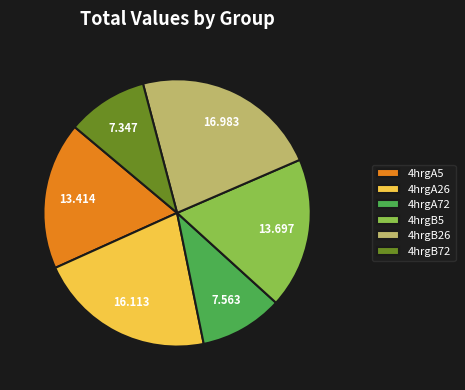

Approximately how many times larger is the value at 4hrgB72 compared to 4hrgA72?

1.0